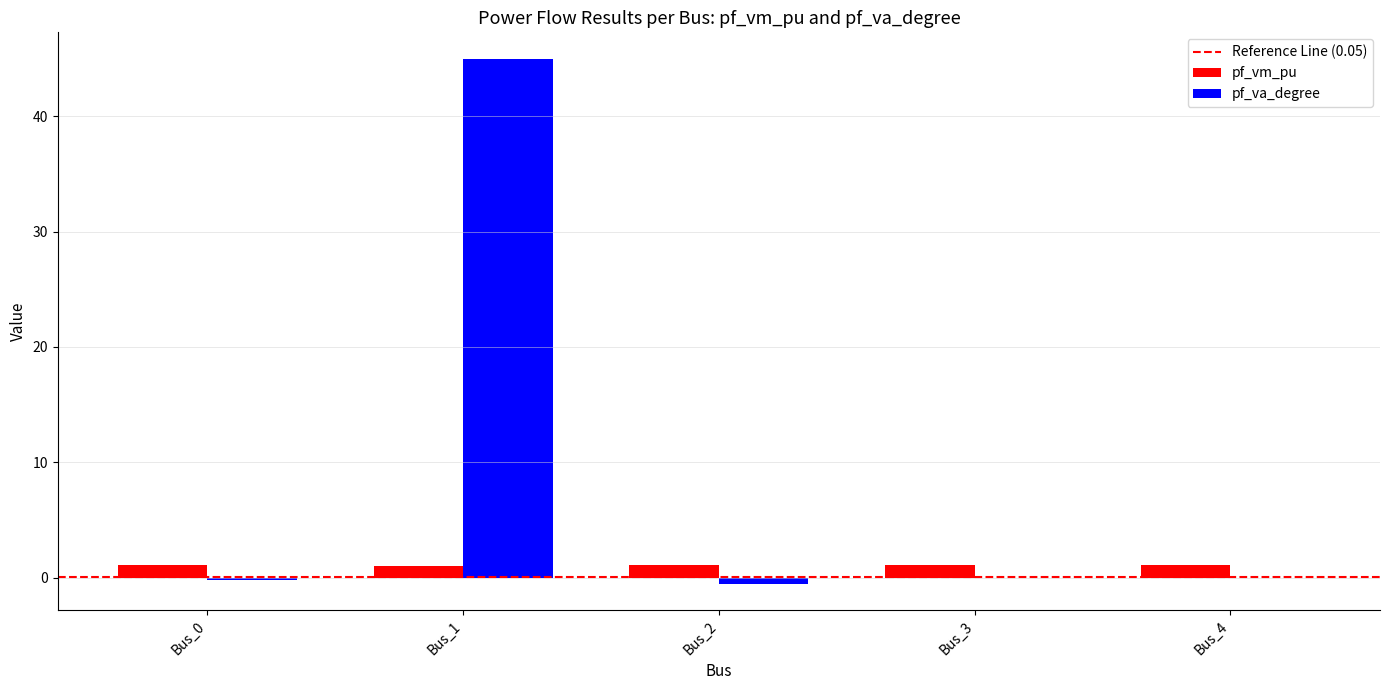

The pf_va_degree series shows 45.0 at Bus_1. True or false?

True